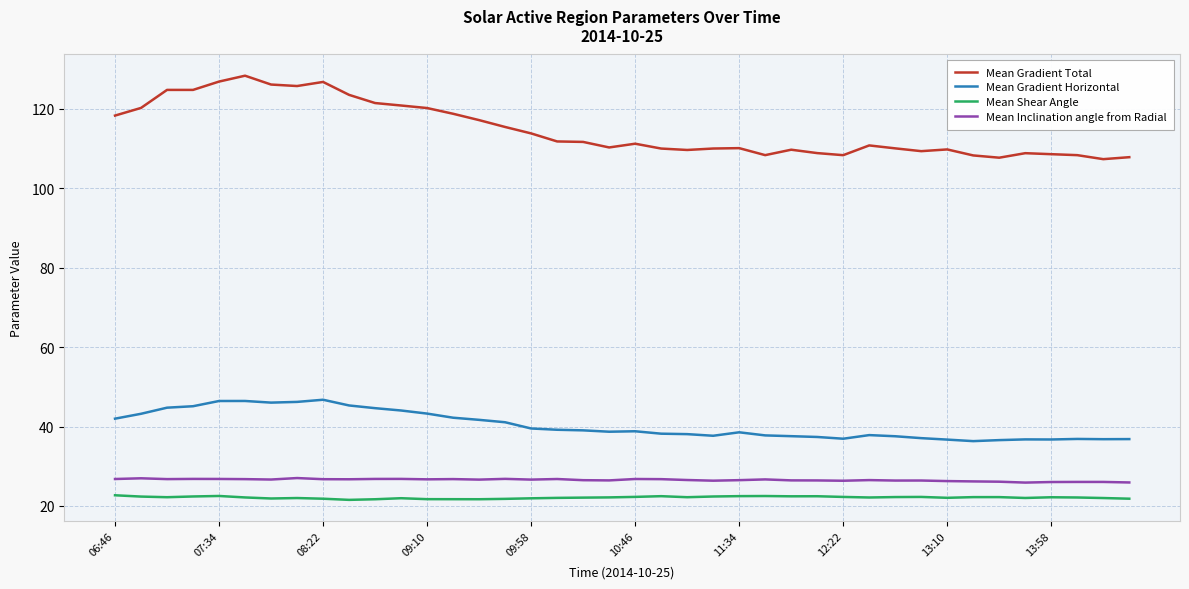

True or false: Mean Gradient Total and Mean Inclination angle from Radial cross at least once.

False